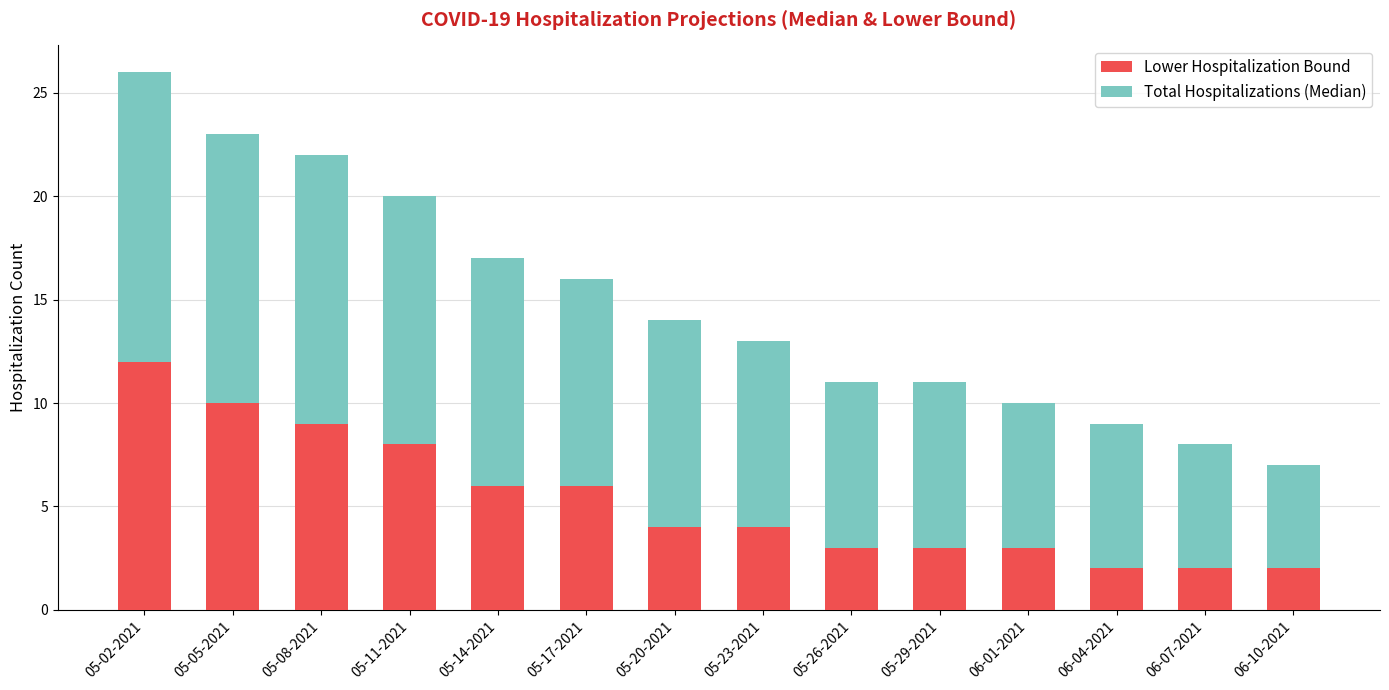

The Lower Hospitalization Bound series shows 4 at 05-23-2021. True or false?

True